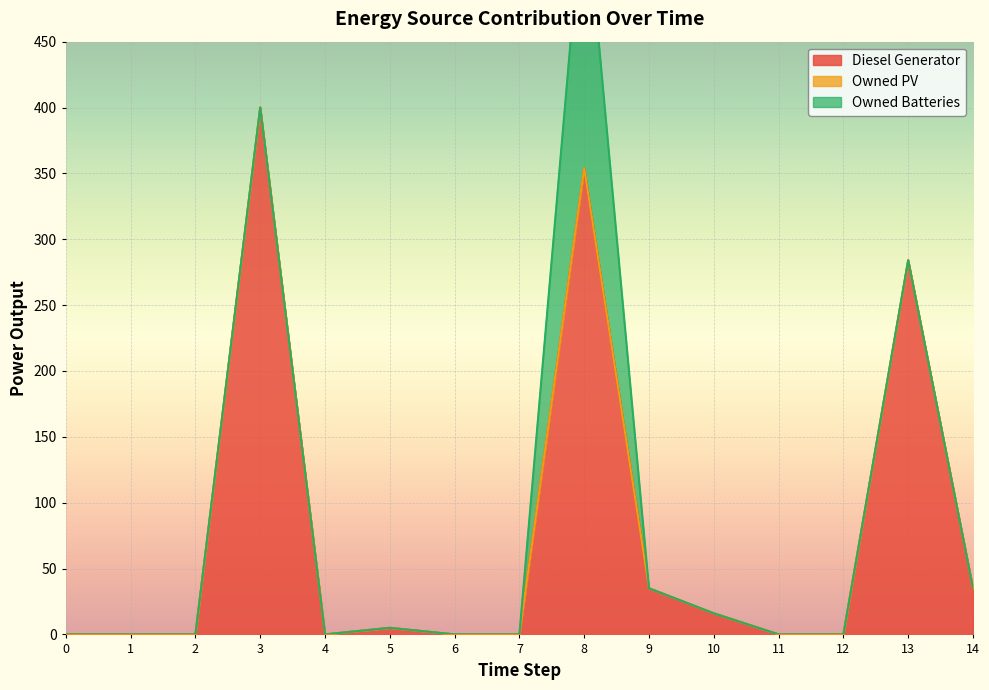

What are all the series names shown in the legend?

Diesel Generator, Owned PV, Owned Batteries